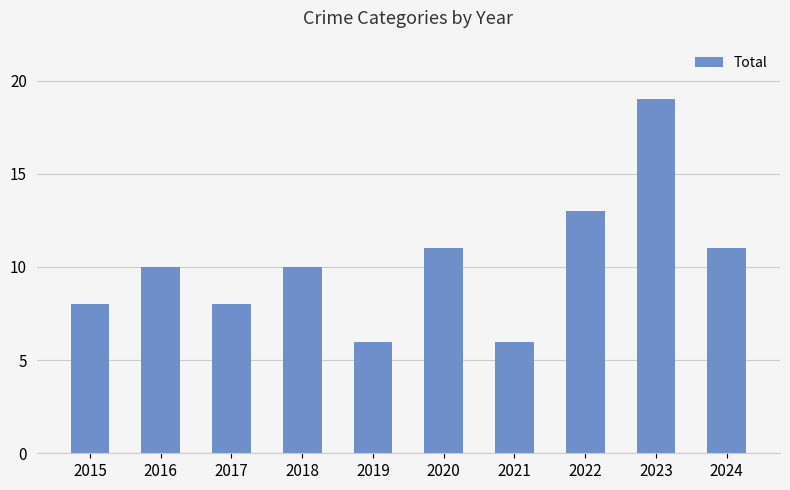

Between 2023 and 2019, which is larger?

2023